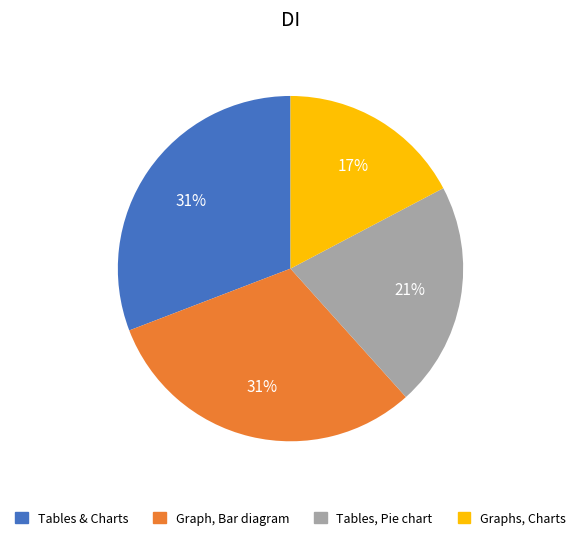

How many slices are in this pie chart?

4